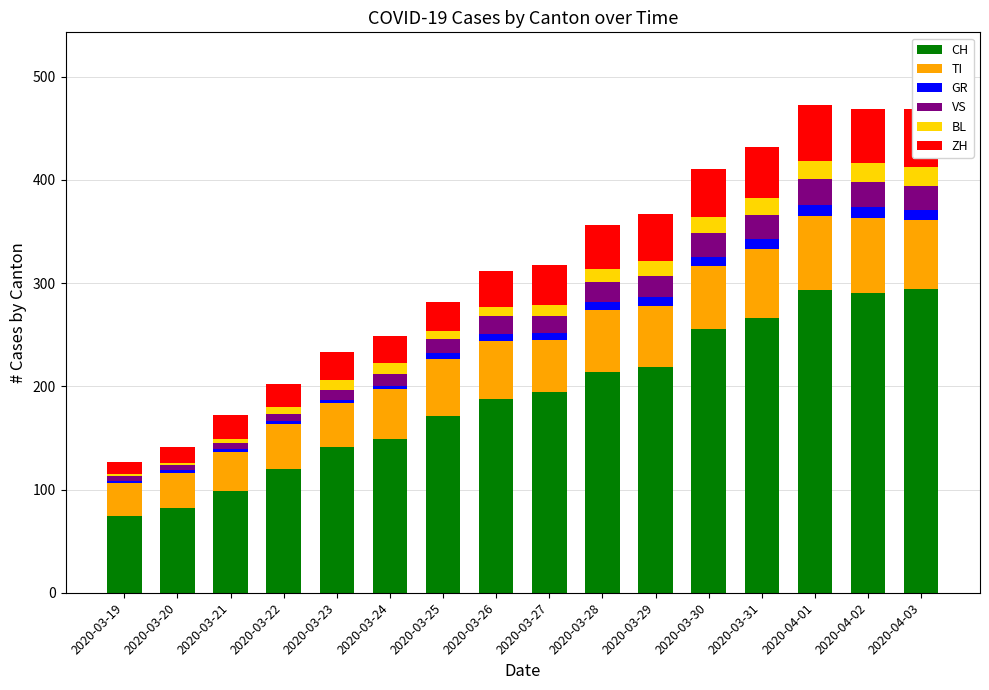

Between 2020-03-23 and 2020-03-27, which series saw the biggest shift?

CH